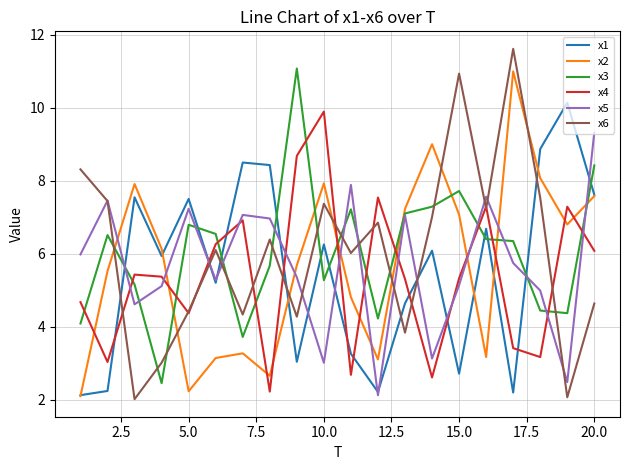

What is the minimum value shown in the chart?

2.0